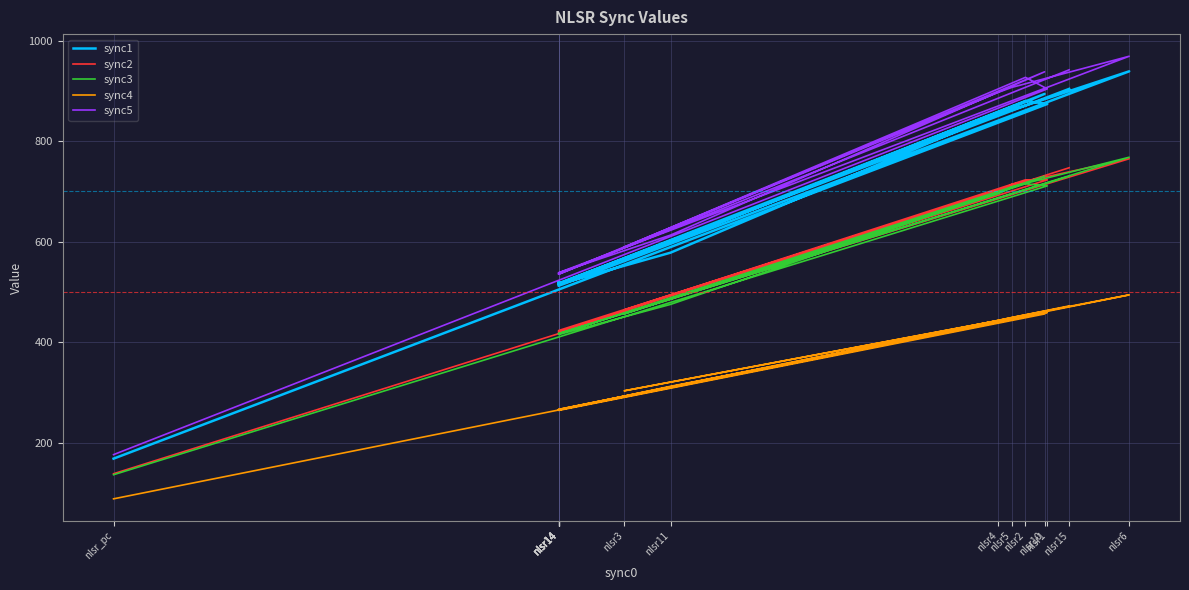

True or false: sync4 and sync2 intersect in this chart.

False